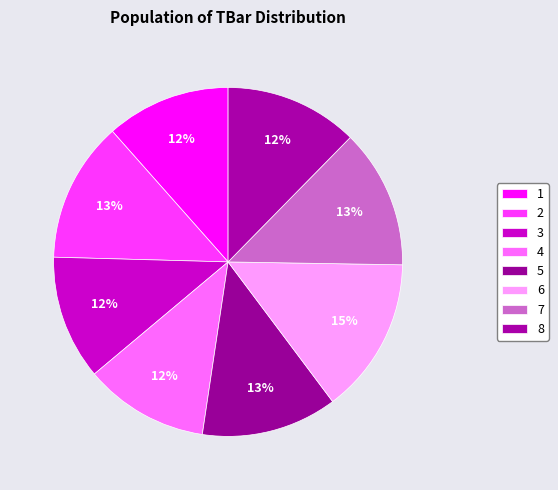

To the nearest percent, what percentage of the pie is 4?

12%